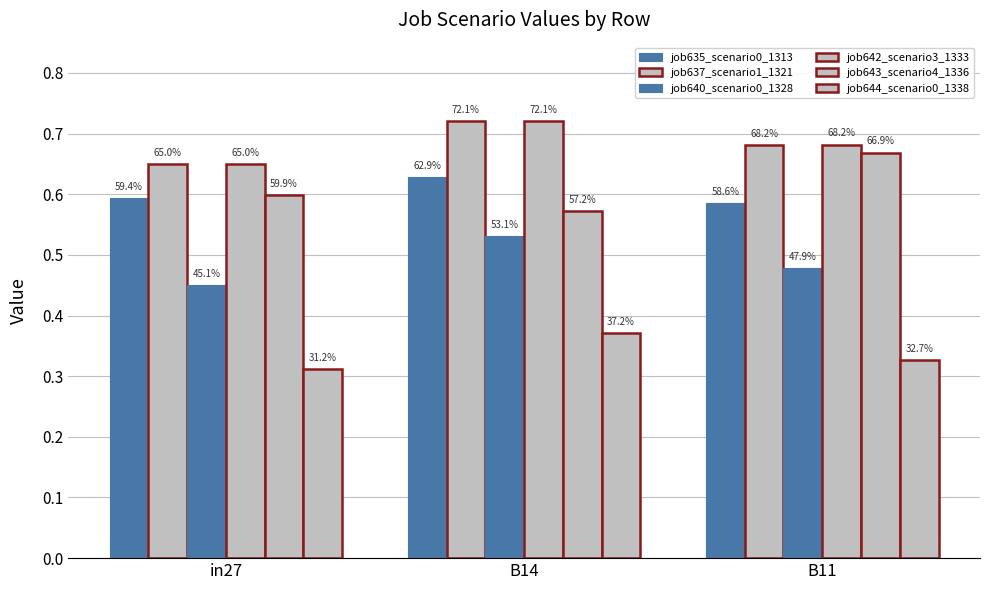

Between B14 and B11, which series saw the biggest shift?

job643_scenario4_1336